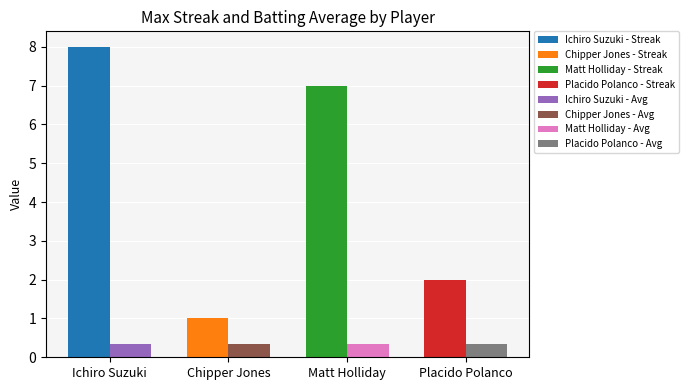

What is the total value across all series at Ichiro Suzuki?

8.4